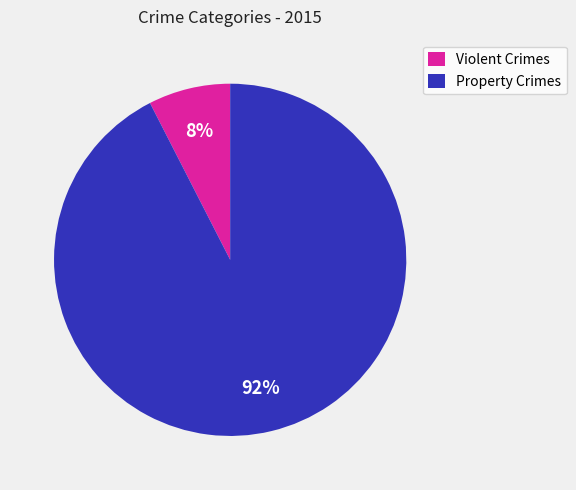

Do Violent Crimes and Property Crimes together represent more than half of the pie?

Yes